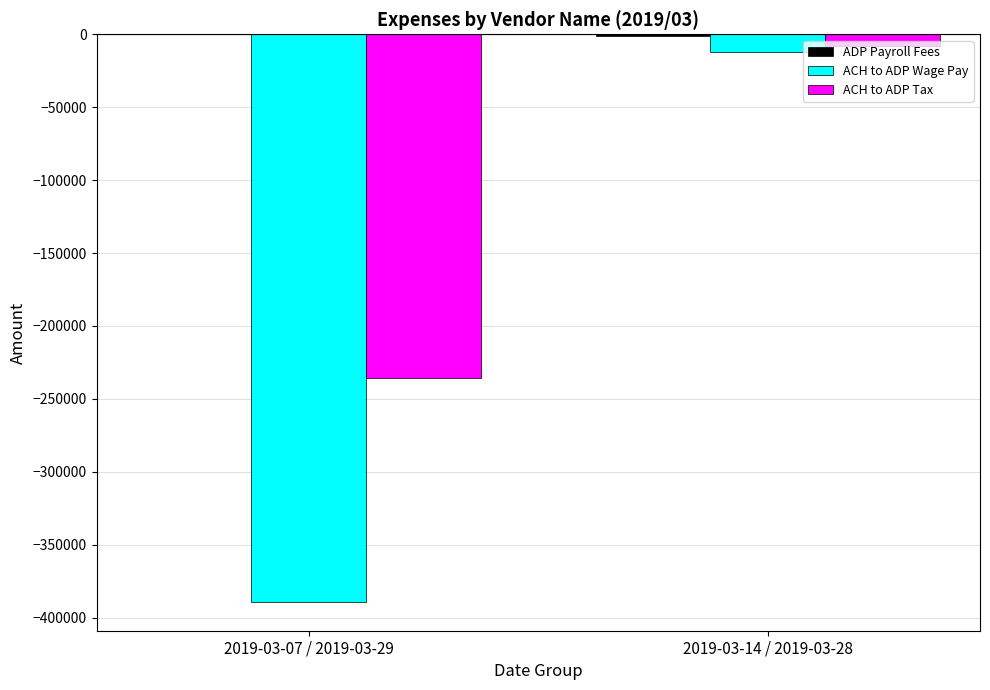

Between 2019-03-07 / 2019-03-29 and 2019-03-14 / 2019-03-28, which series saw the biggest shift?

ACH to ADP Wage Pay